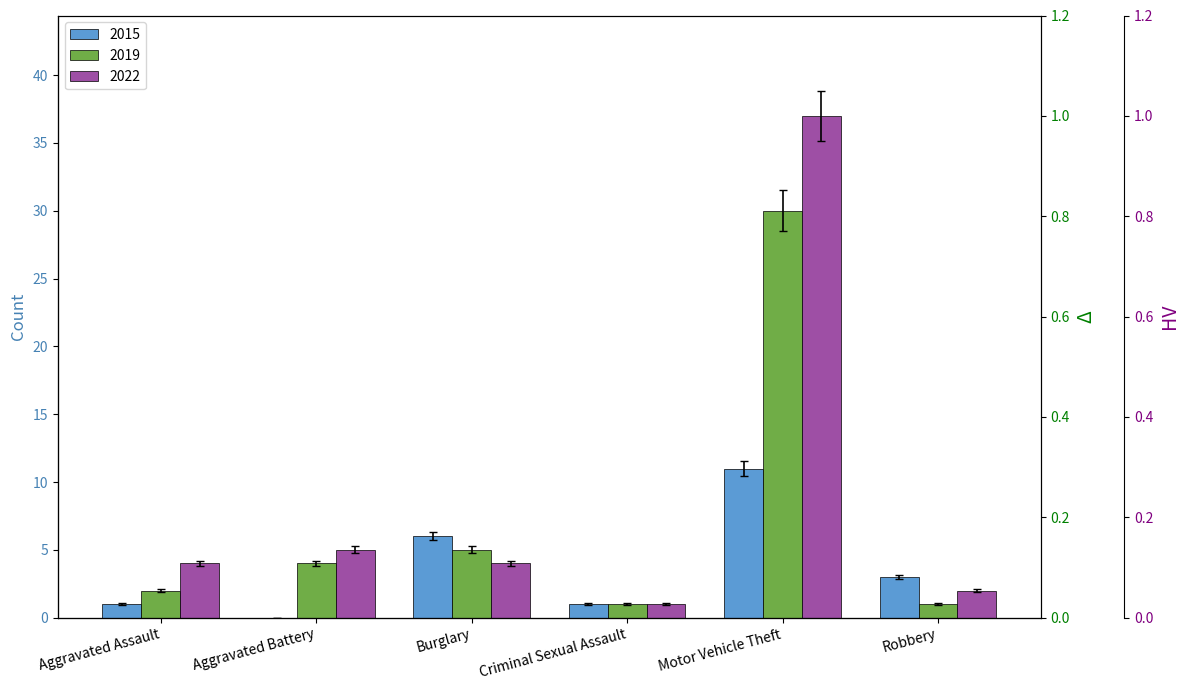

What is the approximate value of 2019 at Motor Vehicle Theft?

28.5